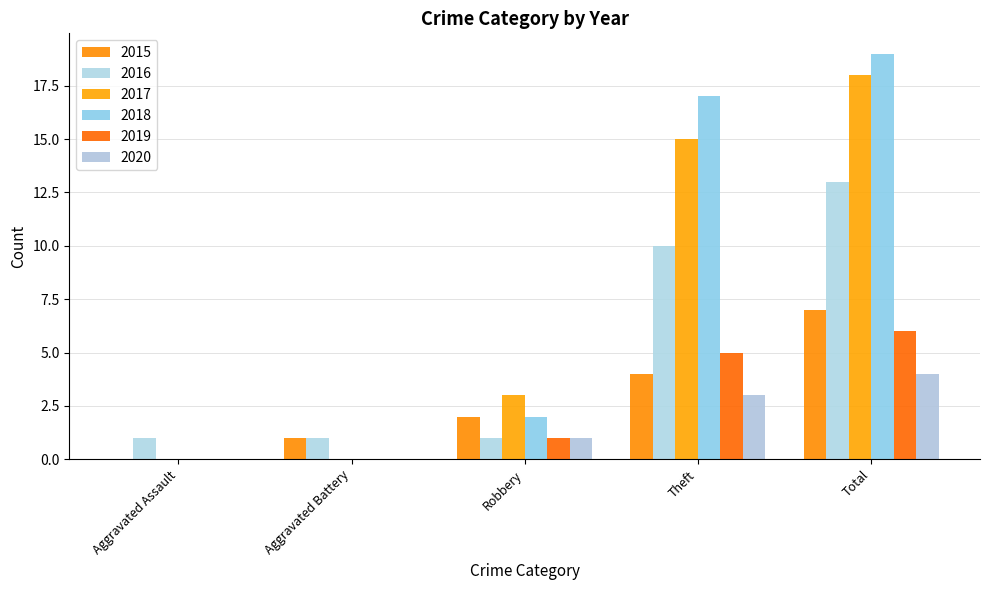

Count the 2020 values in the range 0 to 3.

4